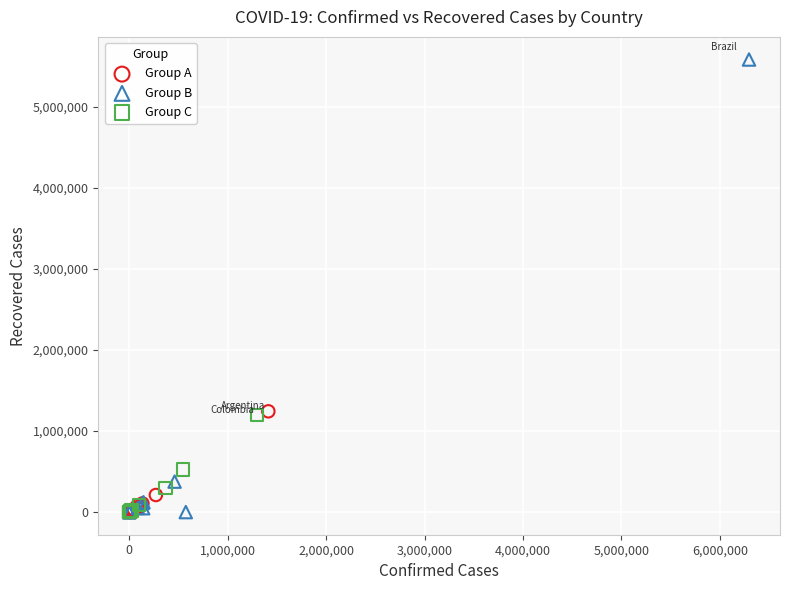

Which series contains the highest Y value?

Group B